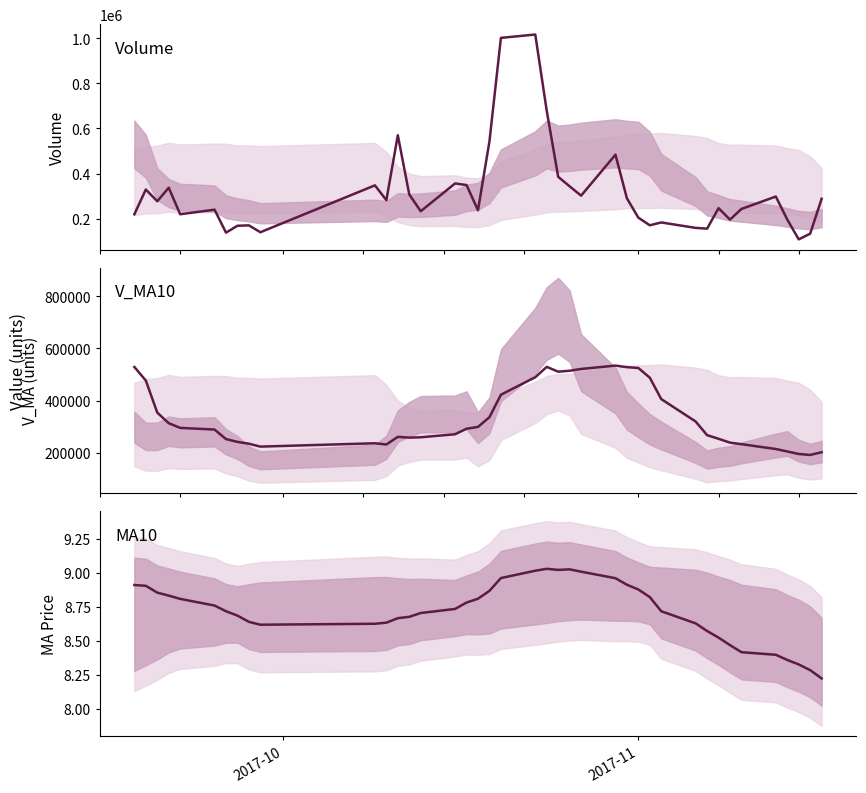

What is the sum of all ma10 values?

348.8